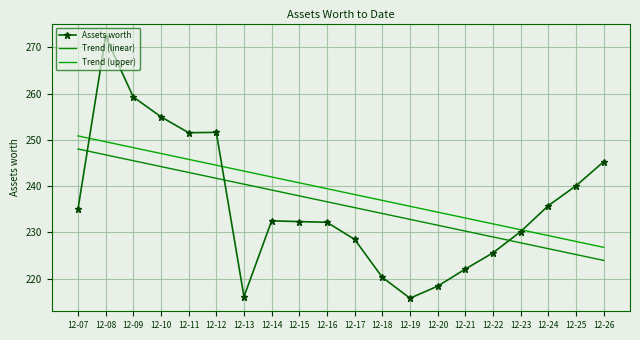

What is the greatest value displayed?

272.3